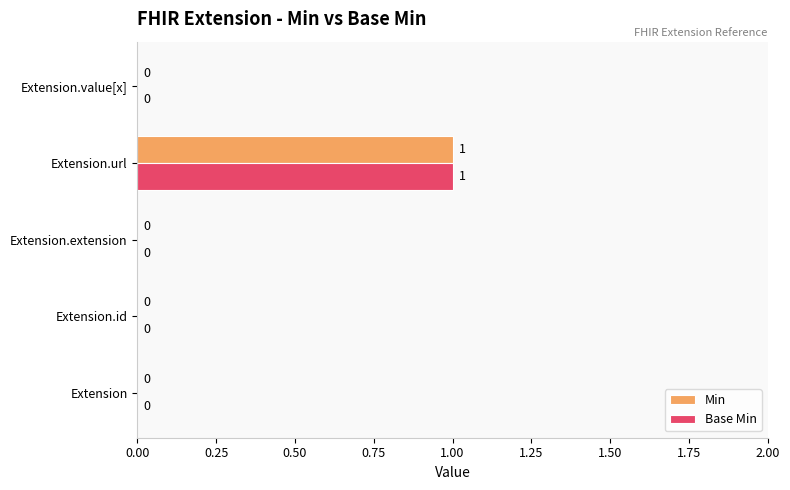

What are all the series names shown in the legend?

Min, Base Min